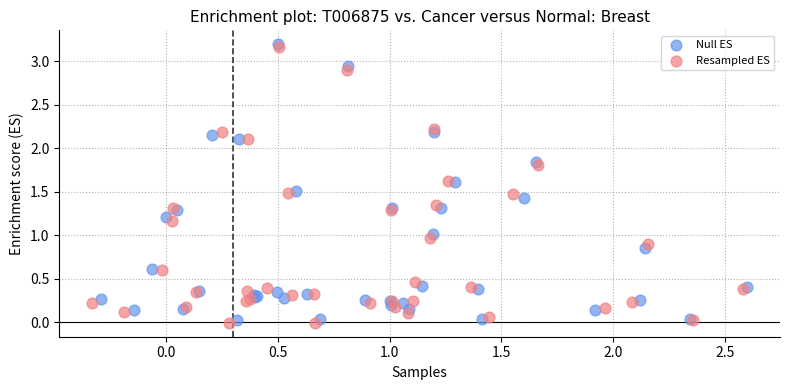

What are all the series names shown in the legend?

Null ES, Resampled ES